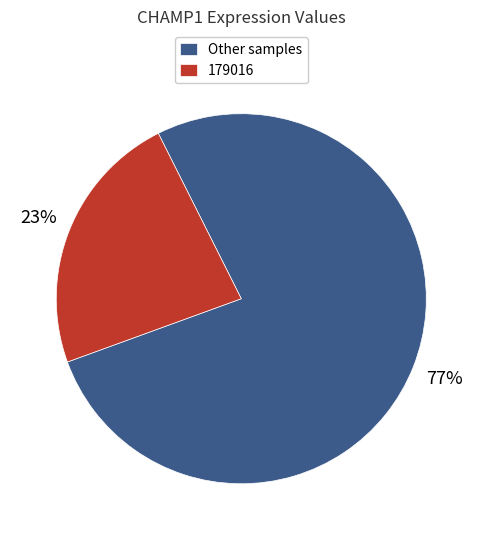

Do 179016 and Other samples together represent more than half of the pie?

Yes